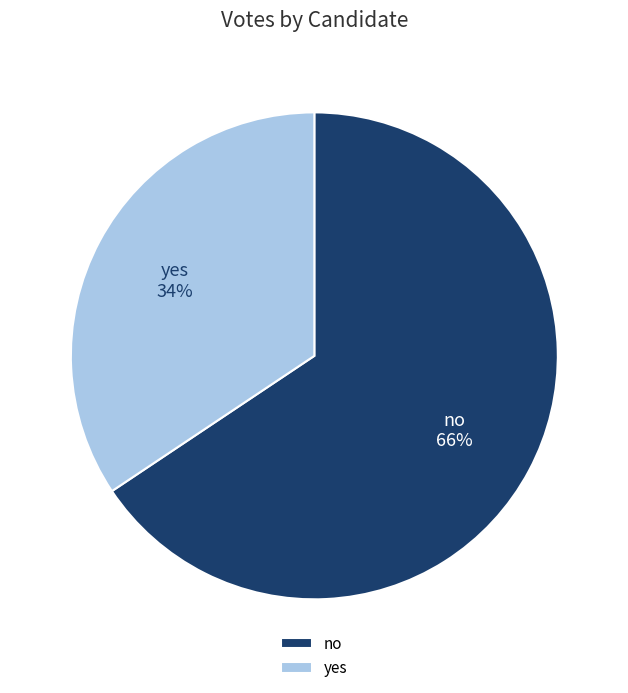

To the nearest percent, what portion does no represent?

66%